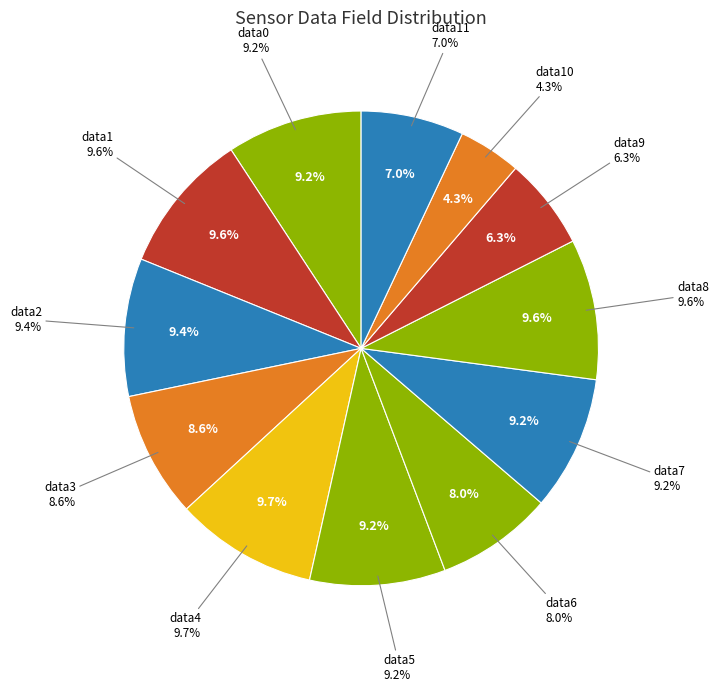

Rank the categories by value from highest to lowest.

field.data4, field.data1, field.data8, field.data2, field.data5, field.data0, field.data7, field.data3, field.data6, field.data11, field.data9, field.data10